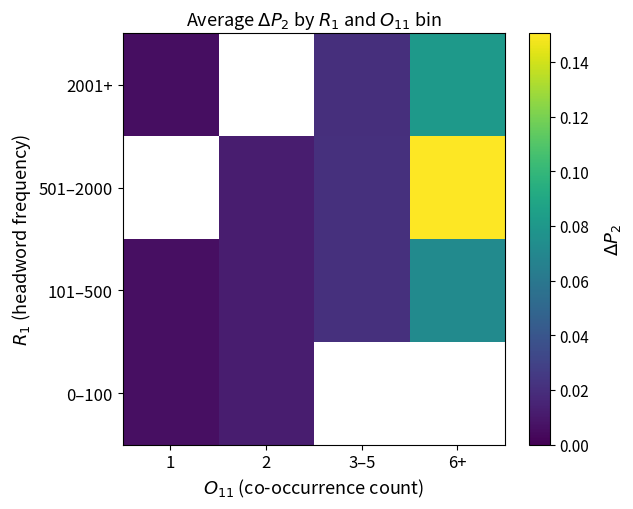

List the labels in order of 101–500 value, smallest first.

1, 2, 3–5, 6+